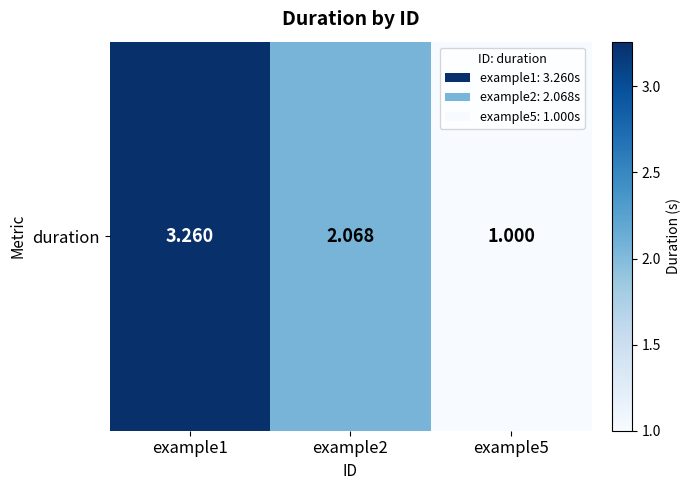

What is the average value?

2.1